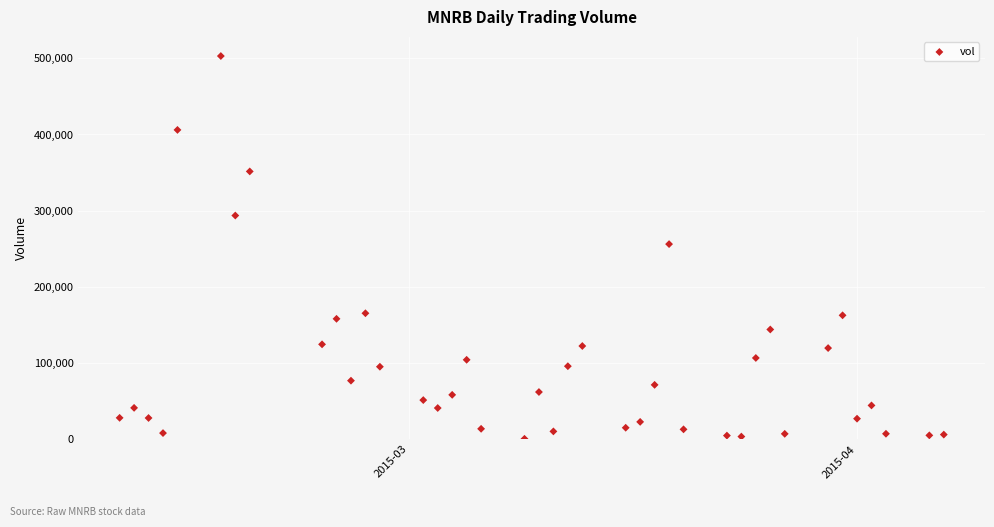

What is the range of X values (max minus min)?

57